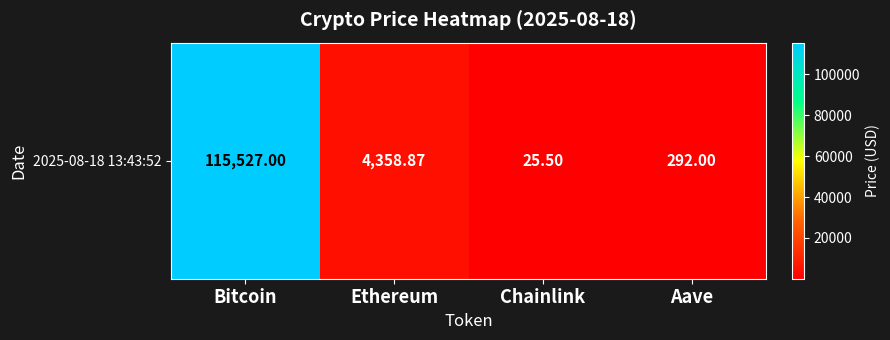

Approximately how many times larger is the value at Aave compared to Chainlink?

11.5